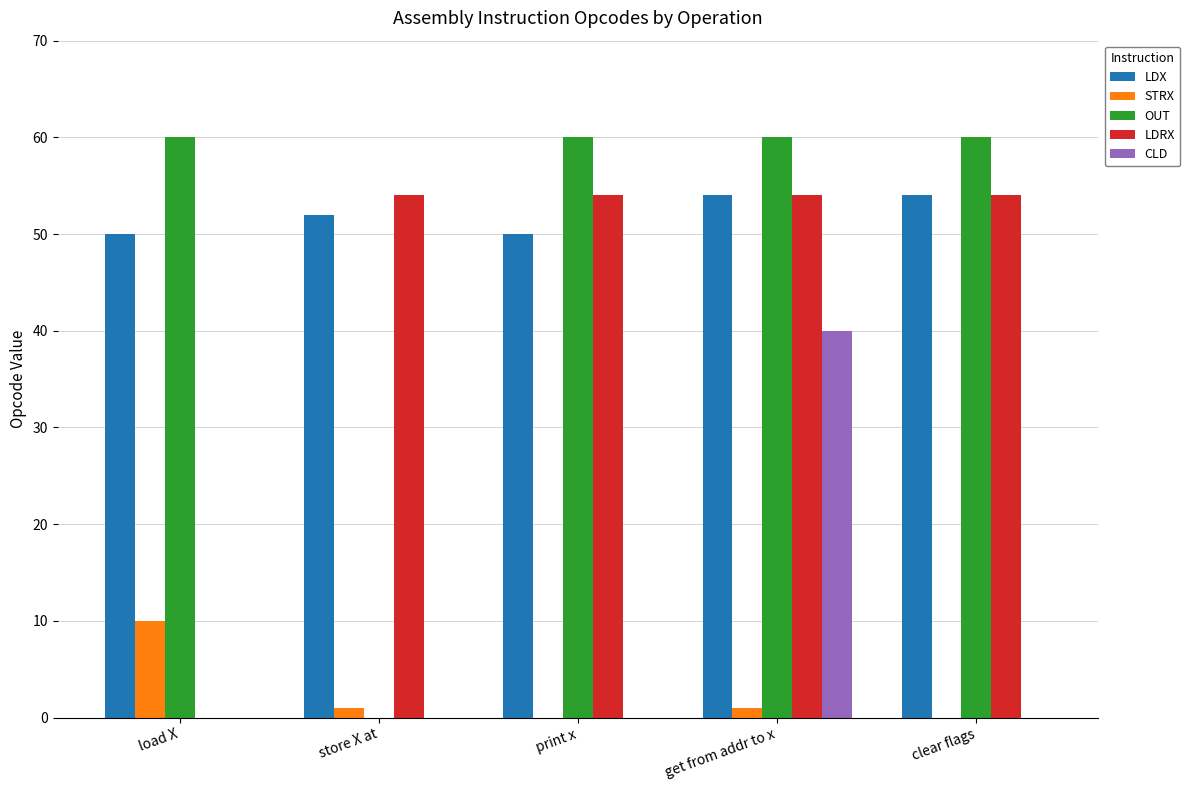

True or false: OUT has a value of 101 at load X.

False